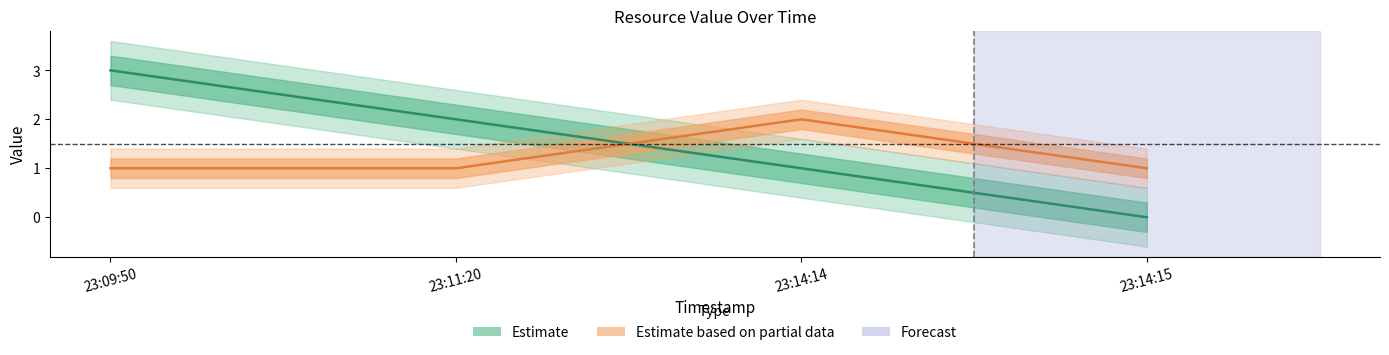

What is the value of the col_0 point at the 1st from the left?

3